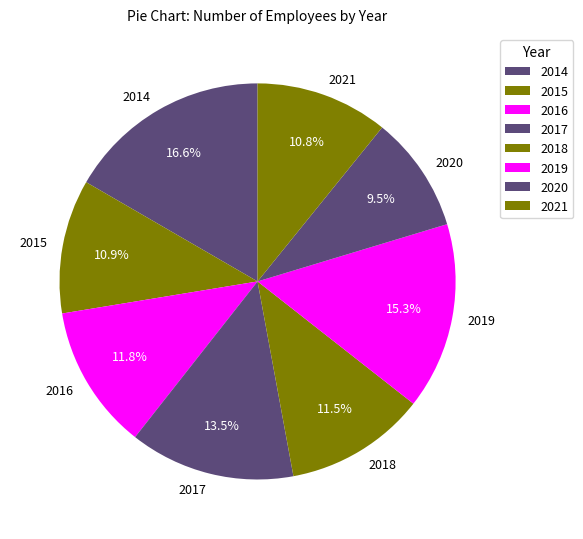

Which slice is the smallest?

2020